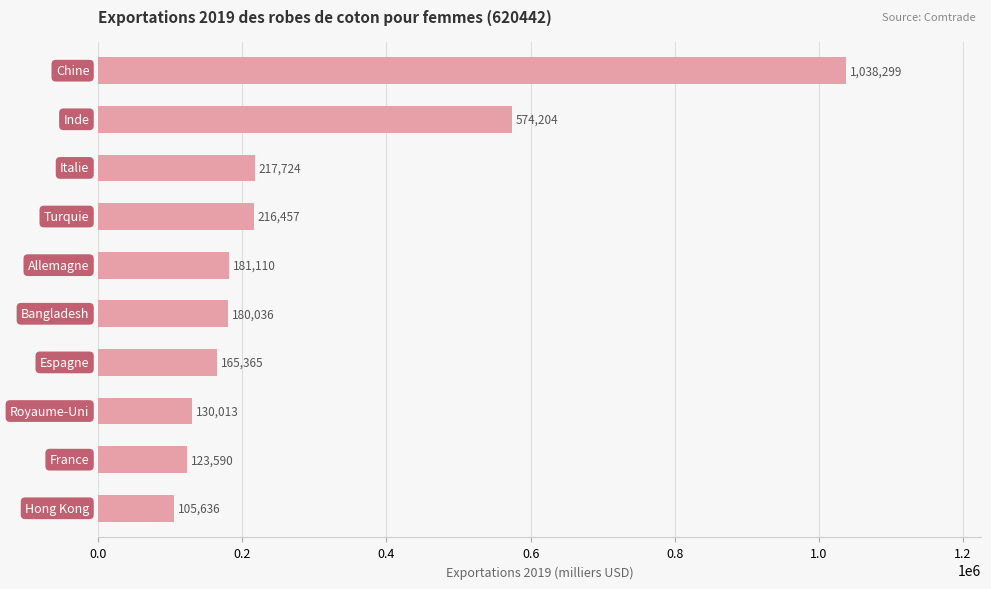

What is the minimum value shown in the chart?

105636